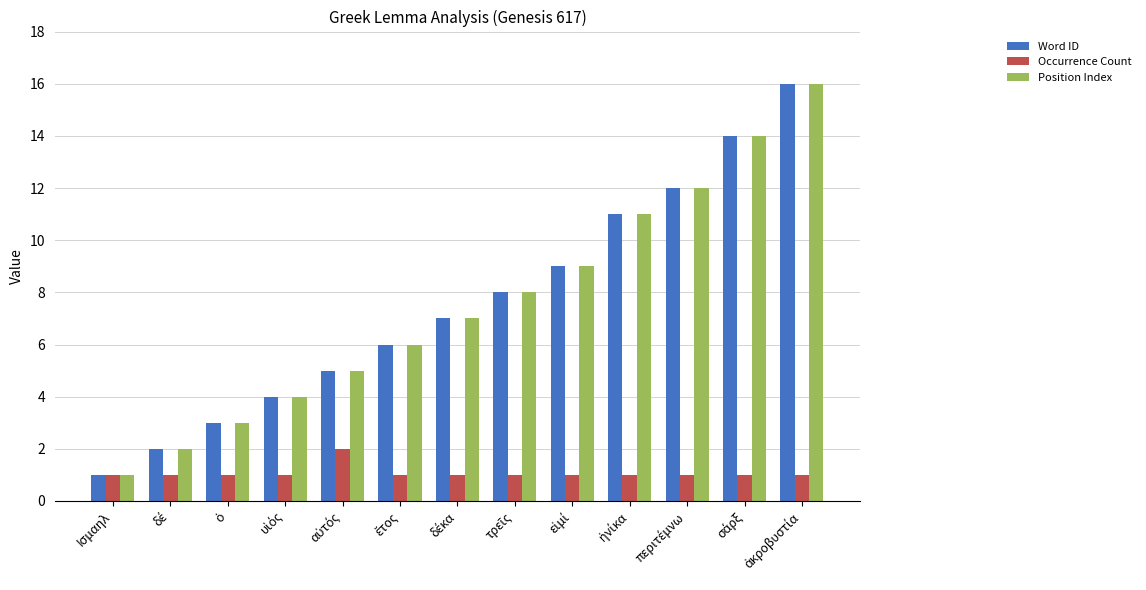

What is the average value of the Word ID series?

8